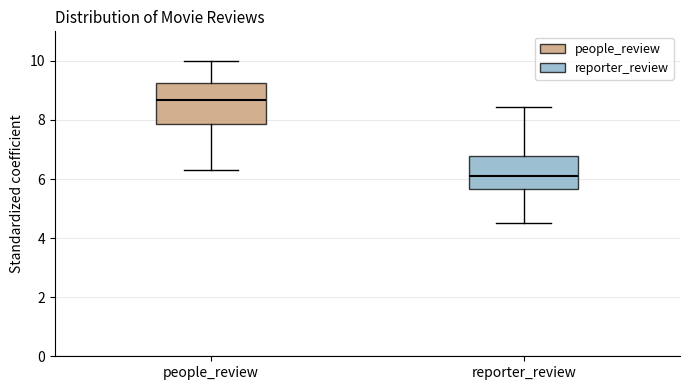

Reading left to right, transcribe this box plot: for each box, give where its median line is, the range the box spans, and where its two whiskers end, as read against the y-axis. The values are not printed on the chart, so give them approximately, as read against the axis.

people_review: median 8.6, box 7.8 to 9.2, whiskers 6.2 to 10.0
reporter_review: median 6.2, box 5.6 to 6.8, whiskers 4.6 to 8.4